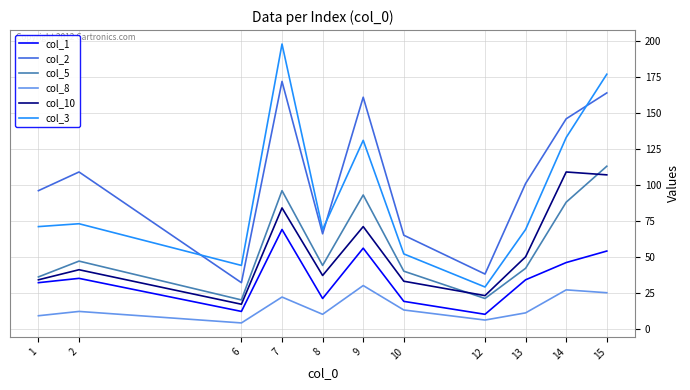

What is the lowest value of the col_3 series?

29